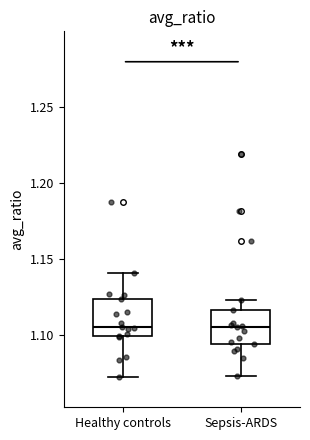

Reading left to right, read every box against the y-axis: the position of its median line, the range the box covers, and the ends of its whiskers. The values are not printed on the chart, so give them approximately, as read against the axis.

Healthy controls: median 1.105, box 1.100 to 1.125, whiskers 1.070 to 1.140
Sepsis-ARDS: median 1.105, box 1.095 to 1.115, whiskers 1.075 to 1.125